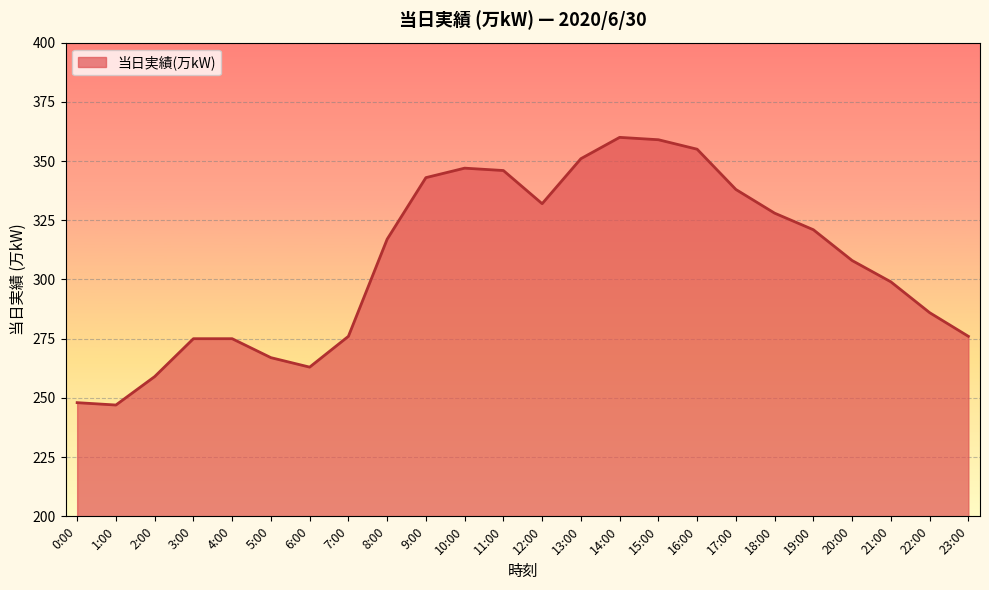

What position from the left is 10:00?

11